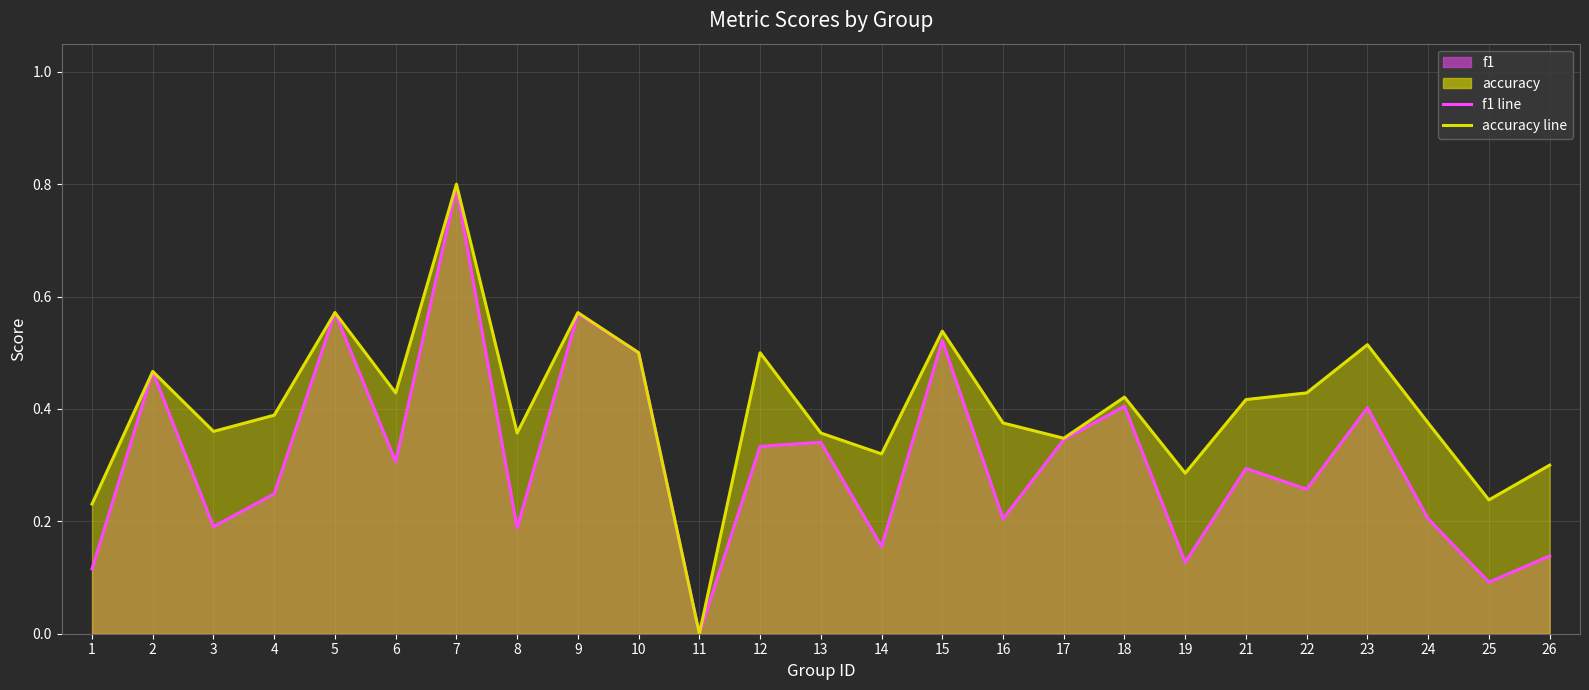

True or false: f1 line and accuracy line cross at least once.

False